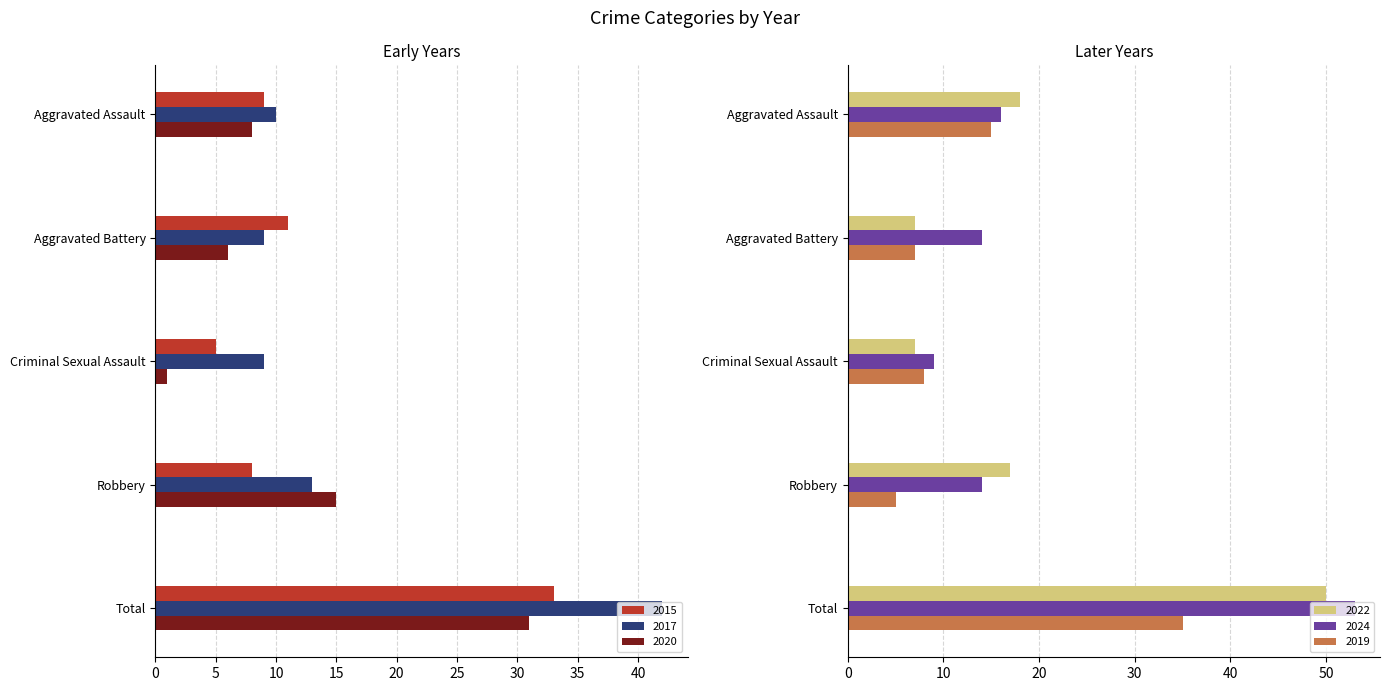

What position from the left is Robbery?

4